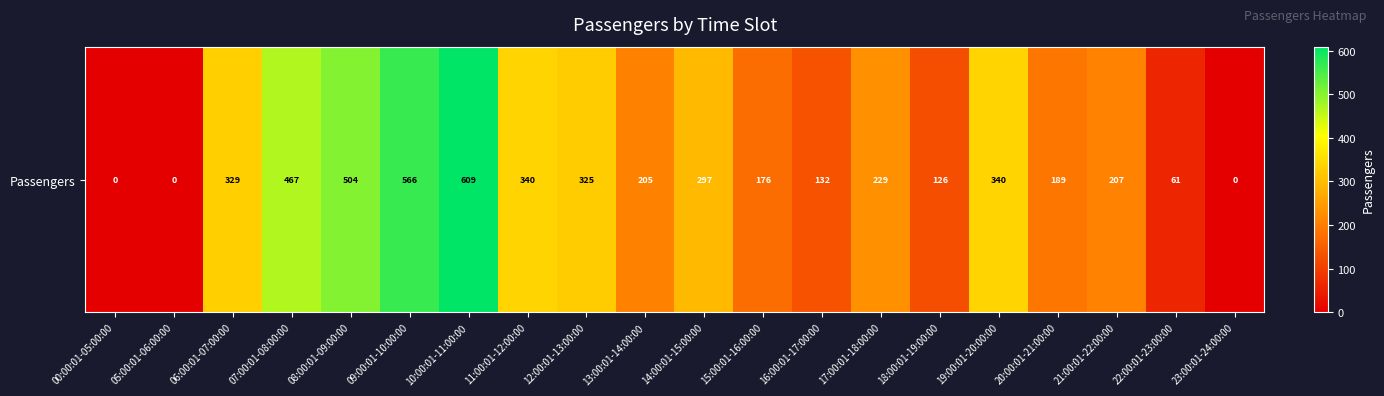

What is the greatest value displayed?

609